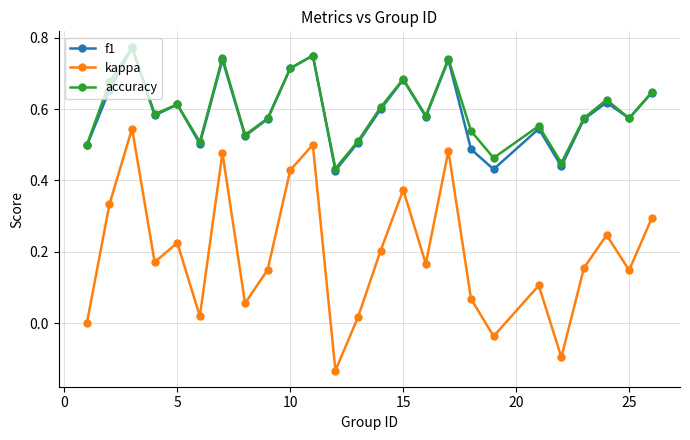

At how many categories does at least one series exceed 0?

25